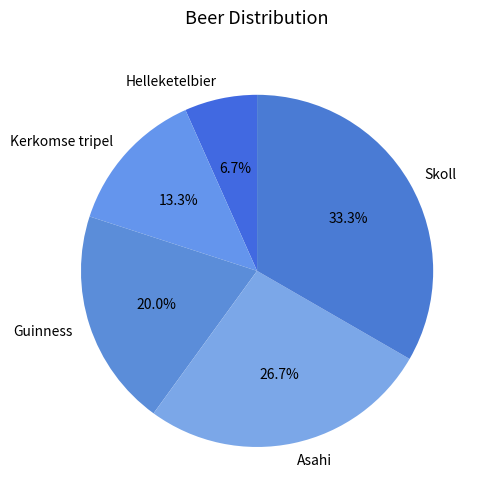

Is there any slice that represents more than half of the pie?

No